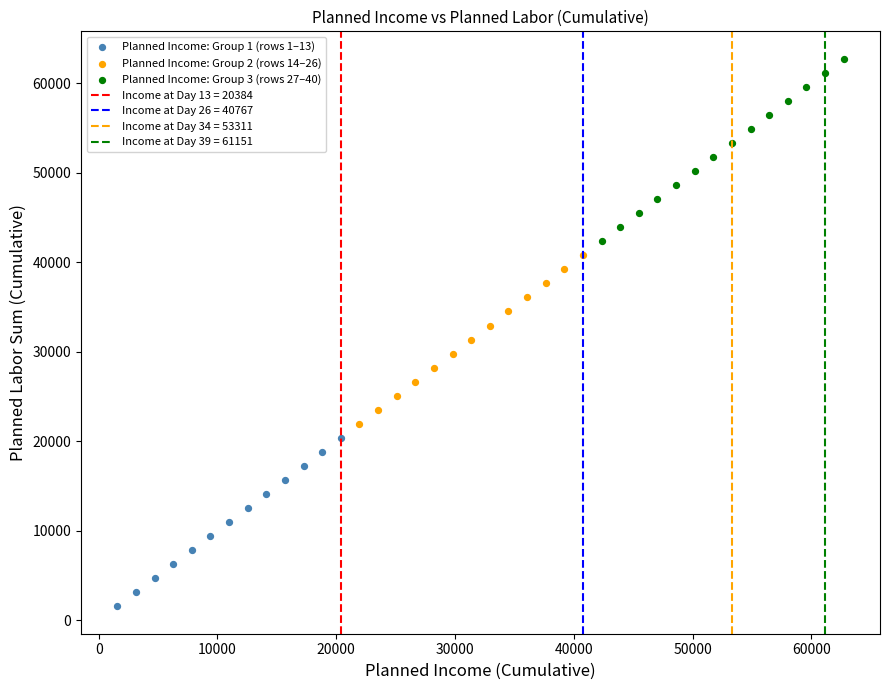

Which series has the largest Y range (max minus min)?

Planned Income: Group 3 (rows 27–40)